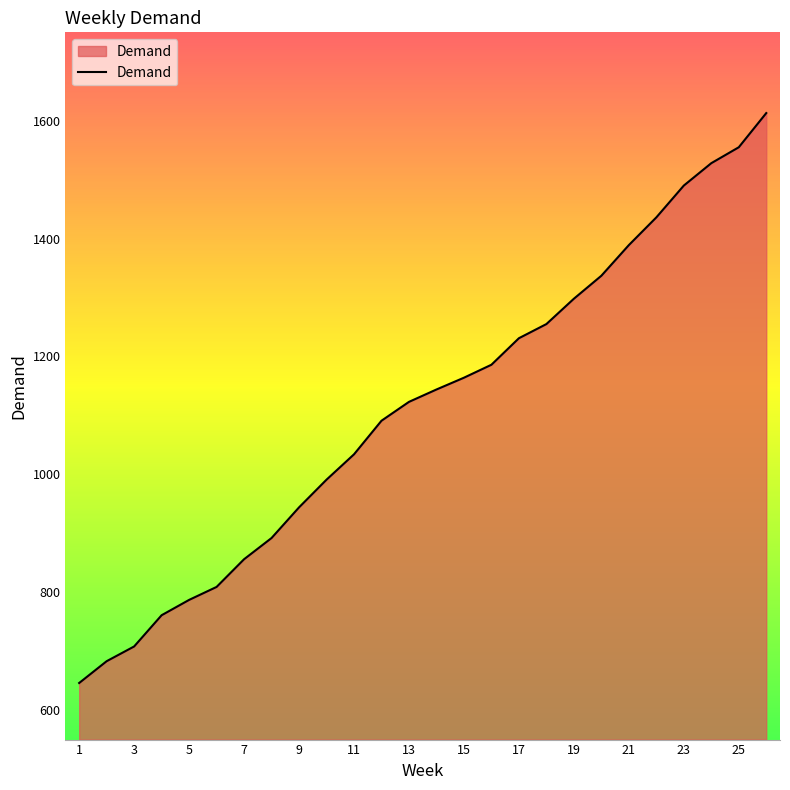

What is the difference between the maximum and minimum values?

967